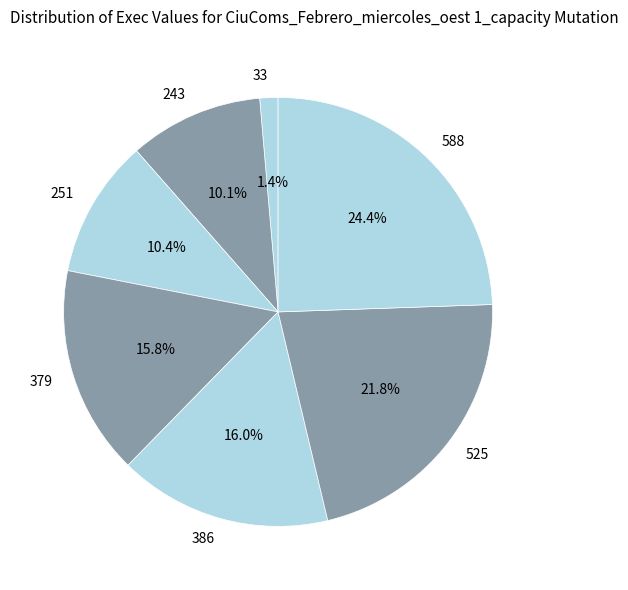

True or false: 33 accounts for 1% of the total.

True